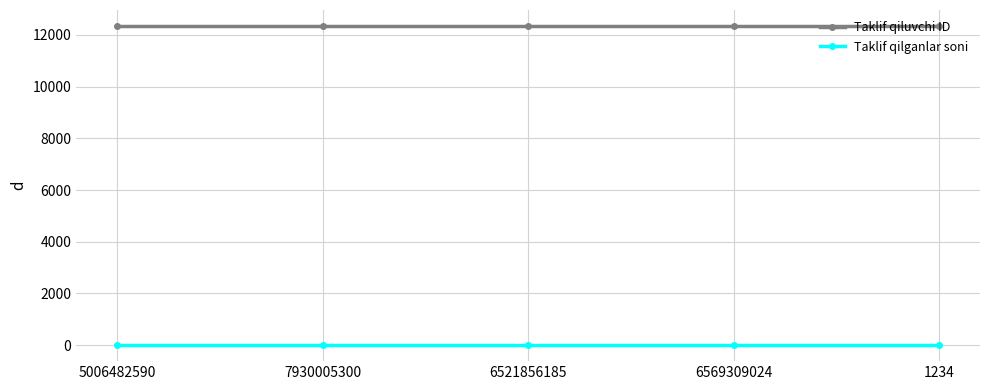

Is the value of Taklif qiluvchi ID at 1234 greater than the value of Taklif qilganlar soni at 6521856185?

Yes